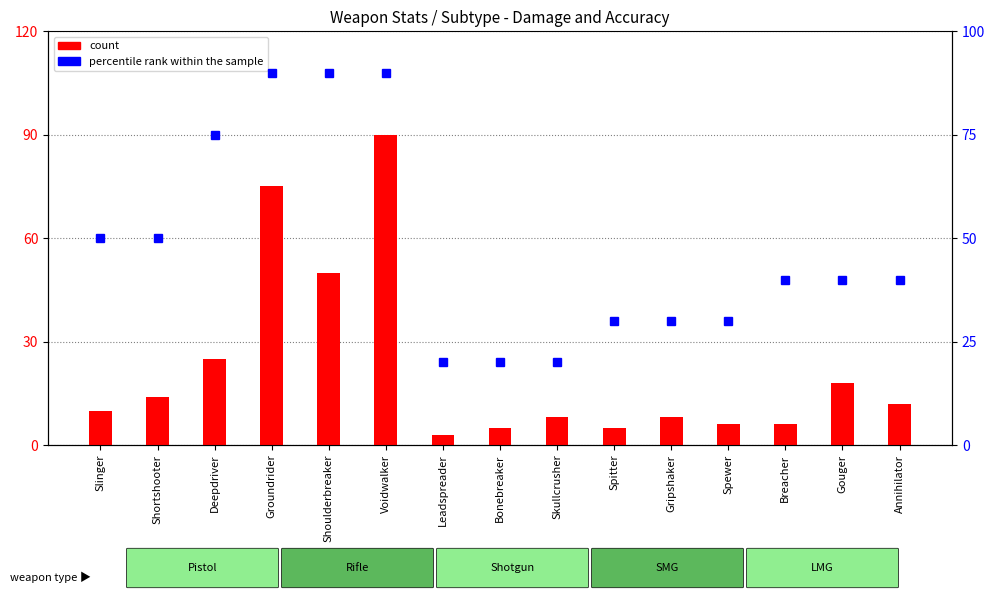

Which series has the largest range (max minus min)?

count